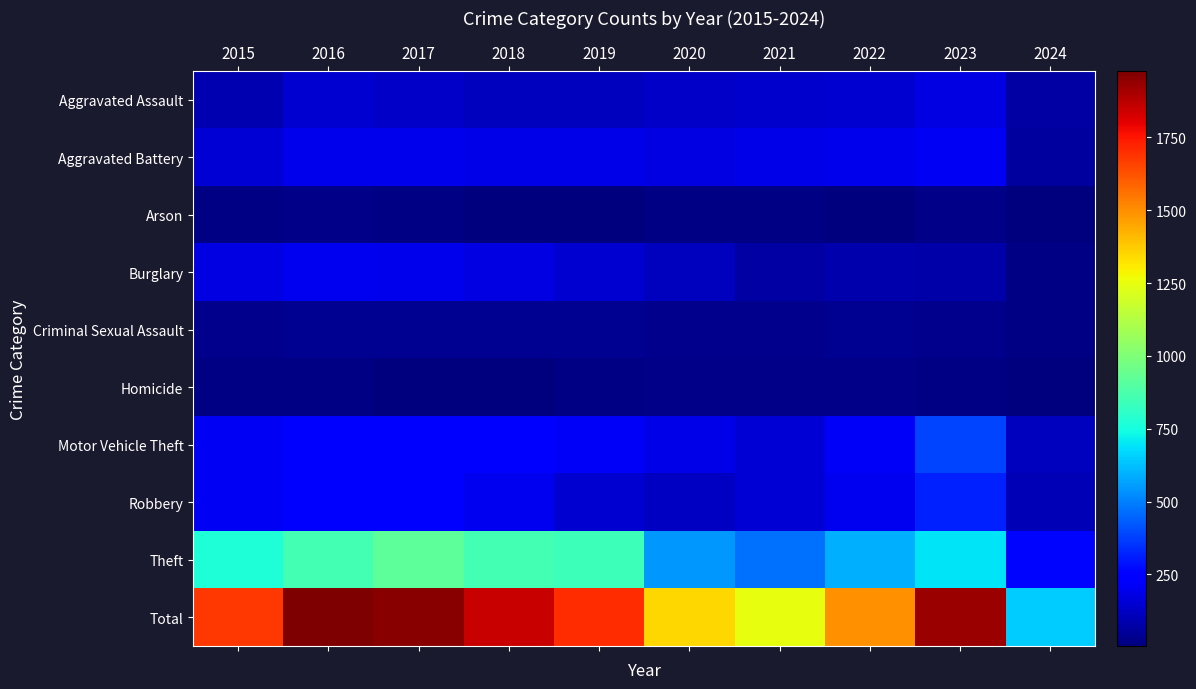

At how many categories does at least one series exceed 1832?

4